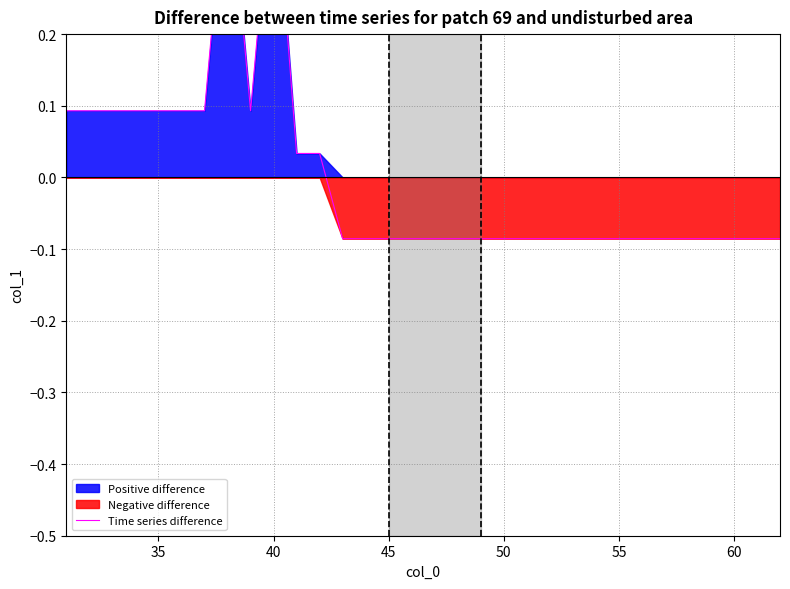

How many values are below 0?

20